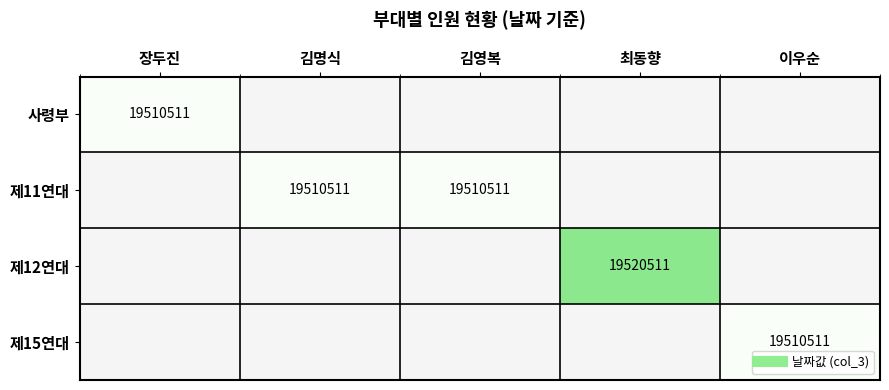

What is the difference between the highest and lowest values at 김명식?

19510511